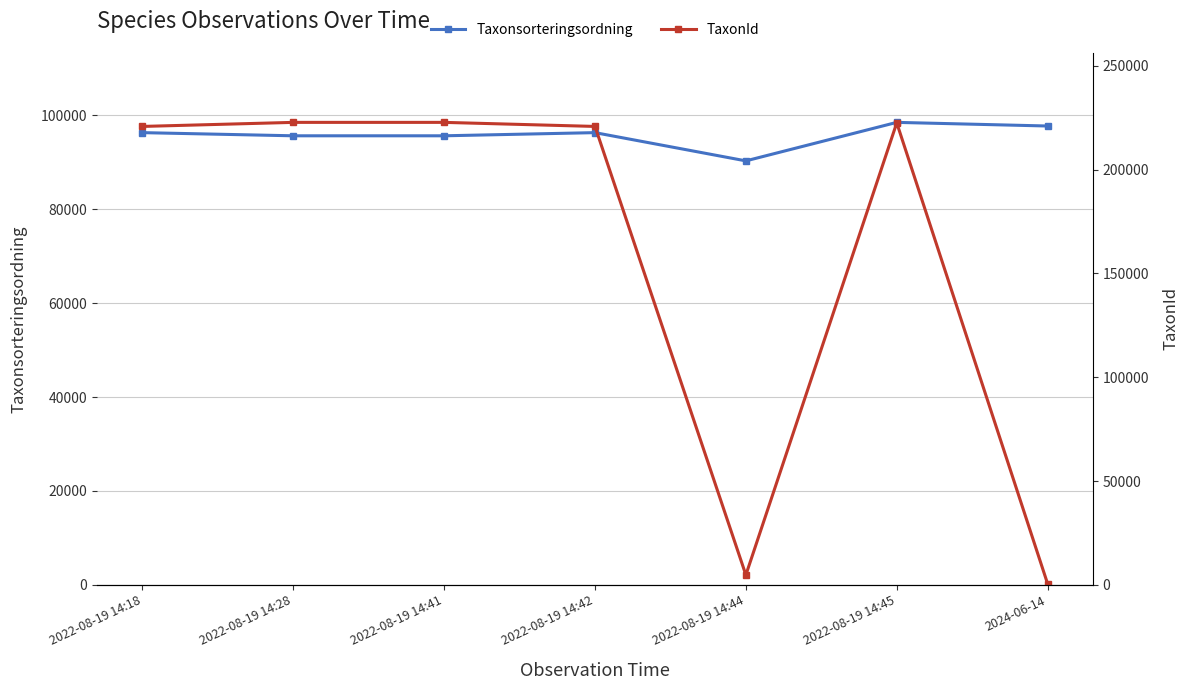

What is the minimum value shown in the chart?

504